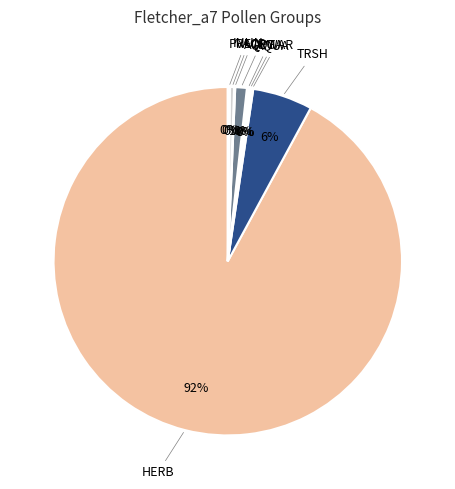

Which slice represents more than half of the pie?

HERB